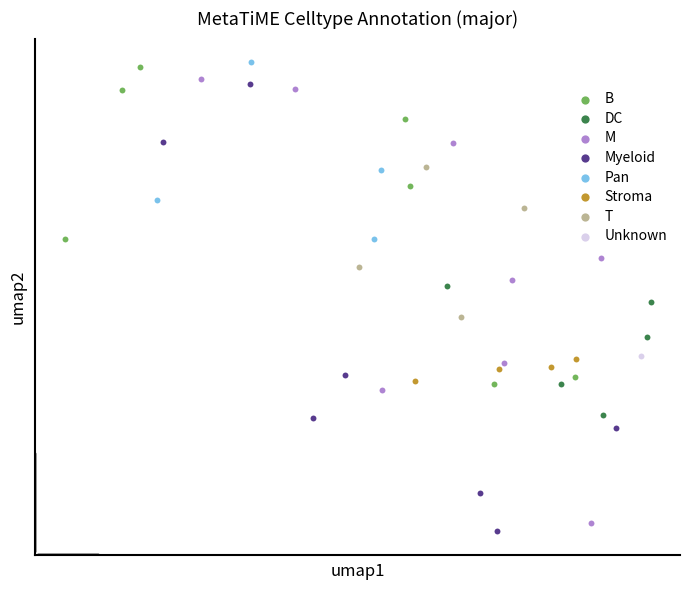

What are all the series names shown in the legend?

B, DC, M, Myeloid, Pan, Stroma, T, Unknown